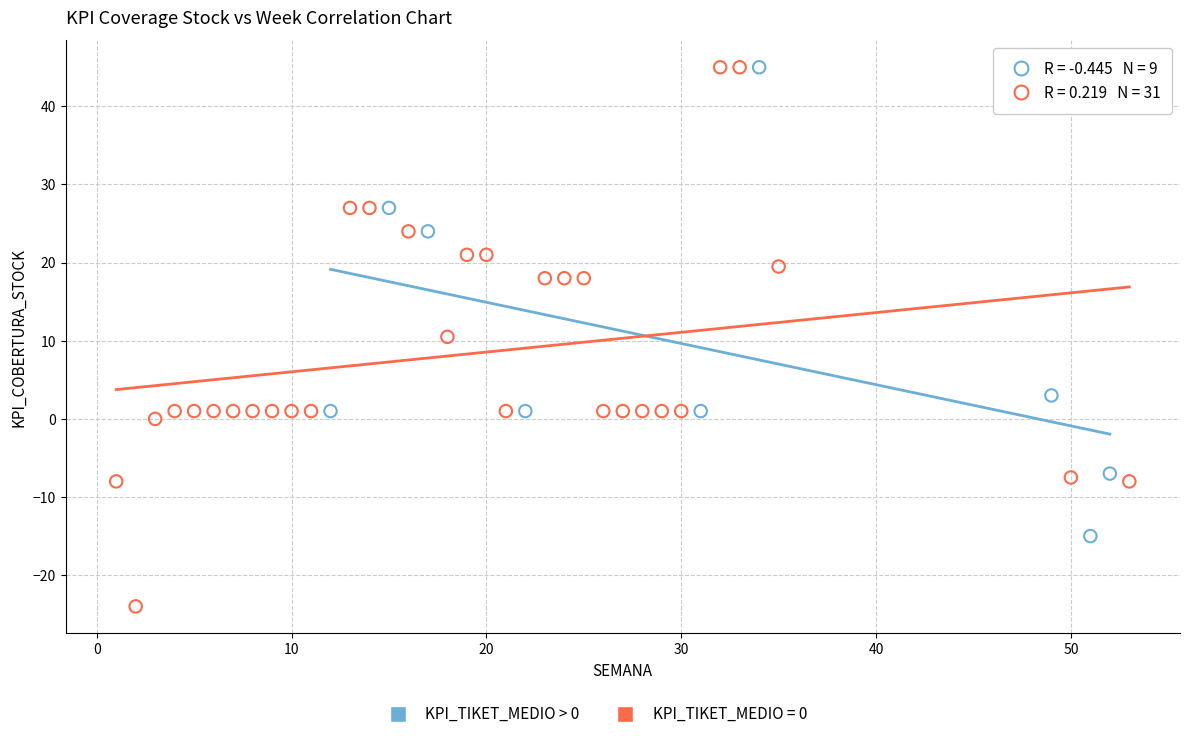

Which series has the largest Y range (max minus min)?

KPI_TIKET_MEDIO = 0